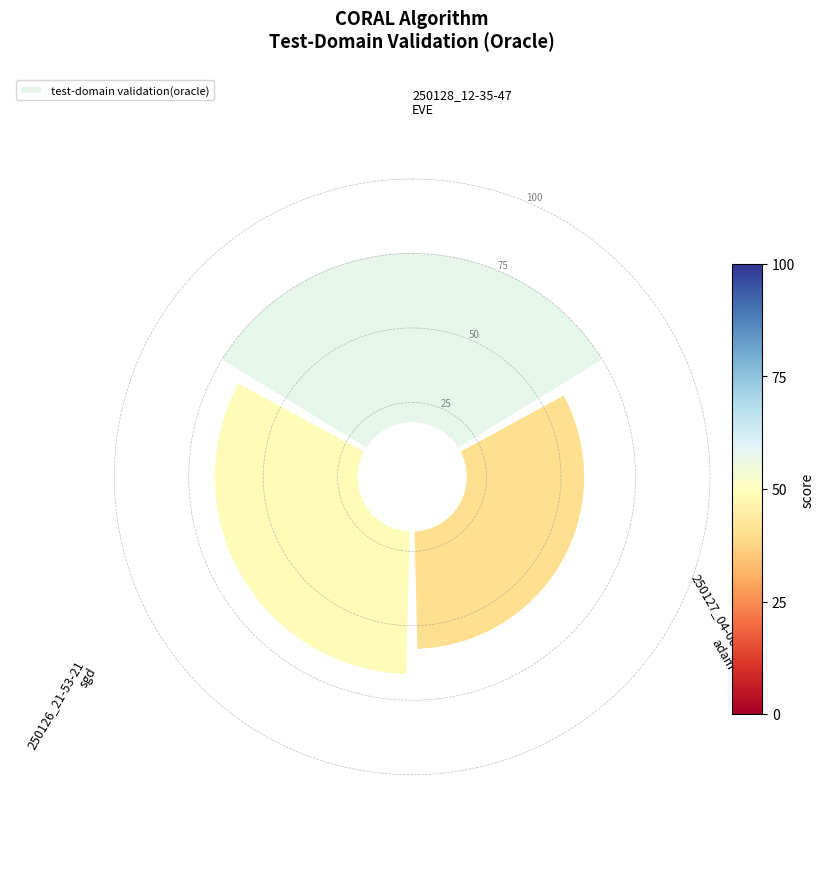

Does any single category account for the majority?

No